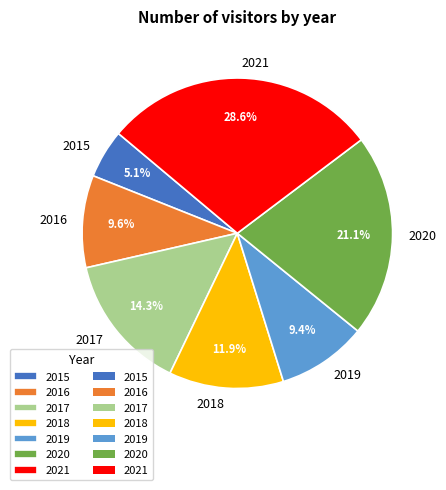

Is it true that 2015 is 13% of the pie?

False